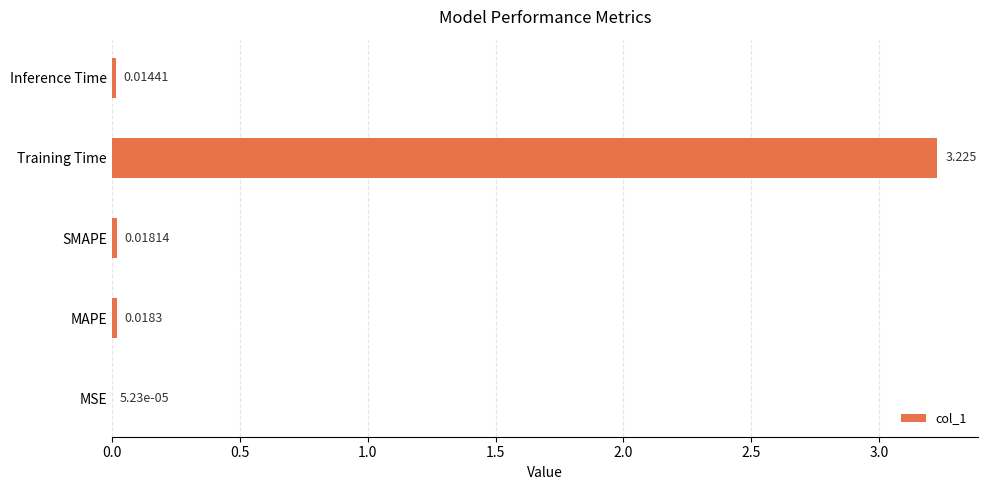

At which label is the value closest to 1?

MAPE